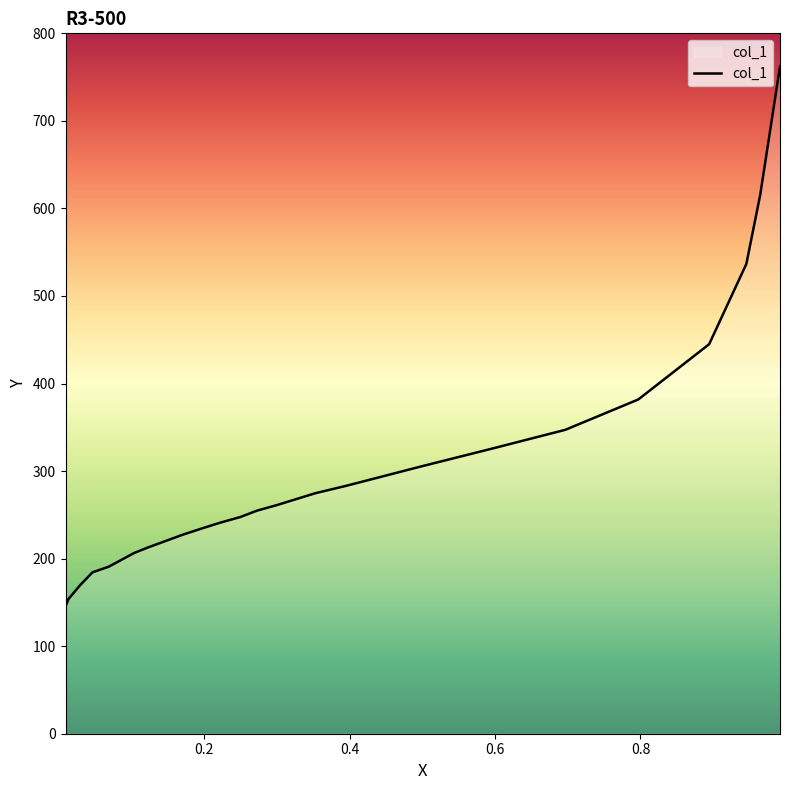

What is the difference between the maximum and second lowest values?

608.2